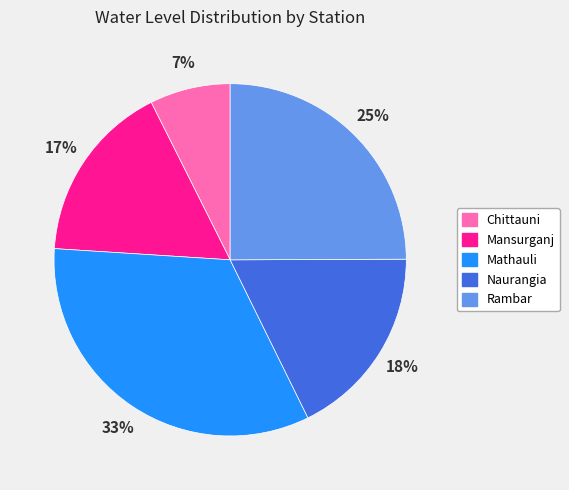

To the nearest percent, what is the combined percentage of Chittauni and Rambar?

32%